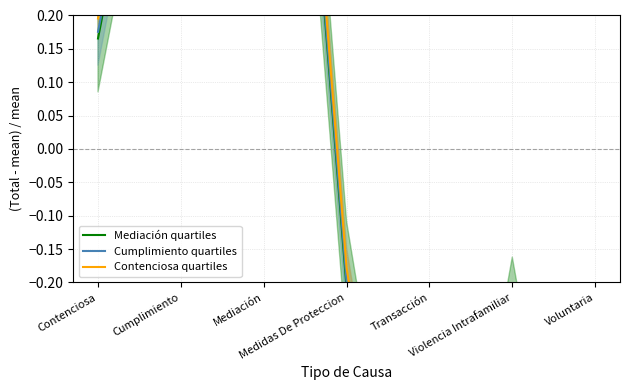

How many data points in Mediación quartiles are above 0?

3